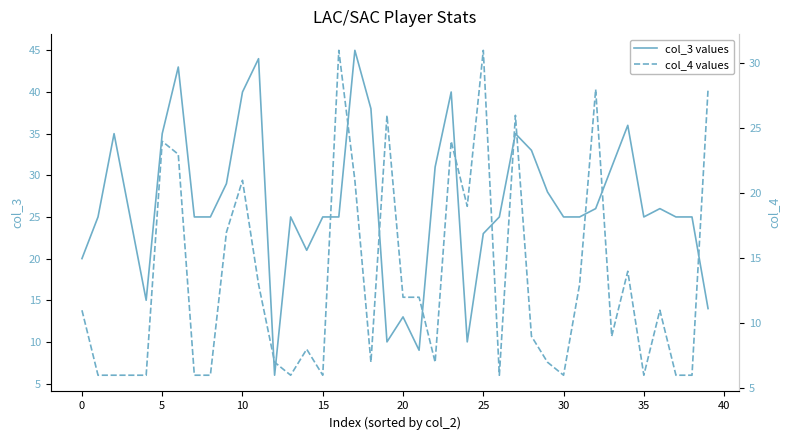

What is the difference between the highest and lowest values at 27?

9